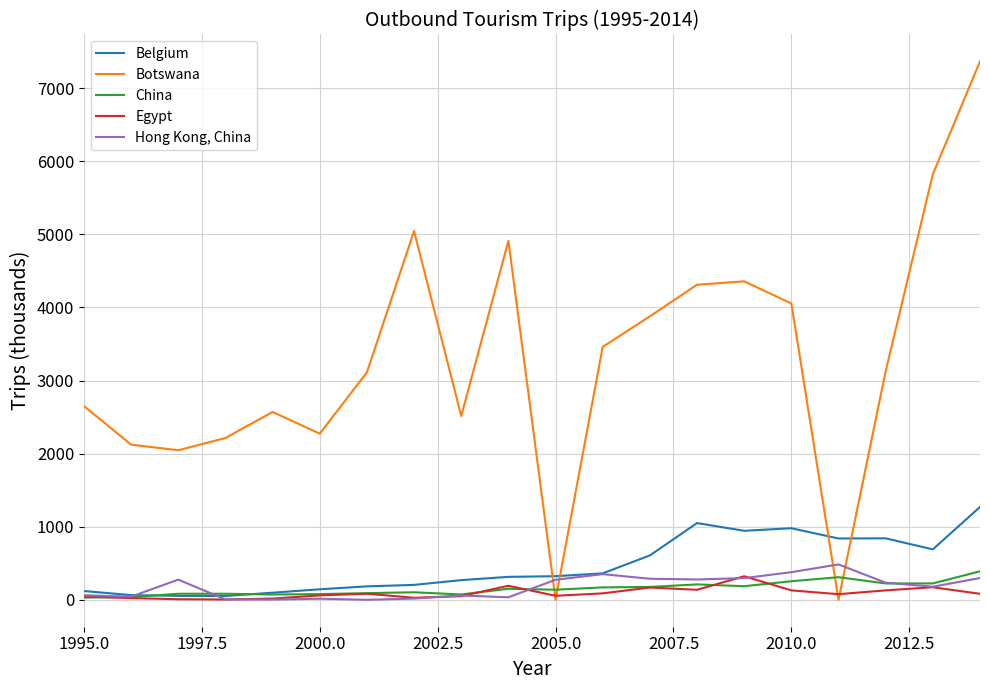

After their last crossing, which series has the higher values: Hong Kong, China or Egypt?

Hong Kong, China